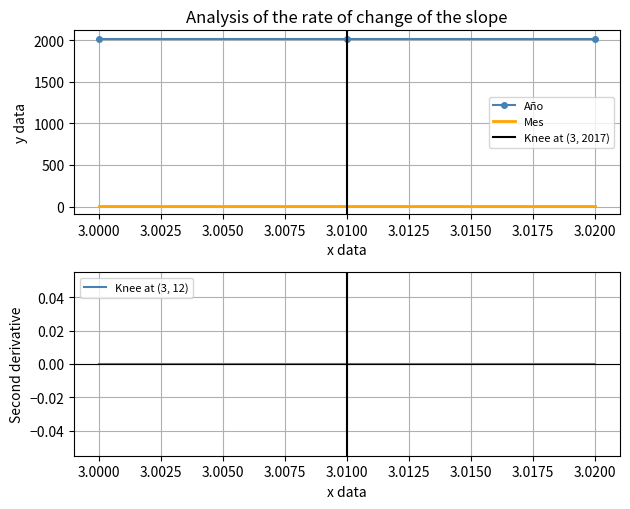

At which label does Año reach its minimum?

3